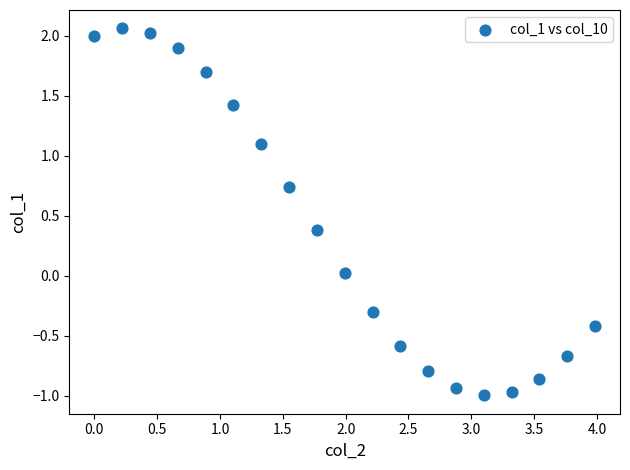

What is the range of Y values (max minus min)?

3.1